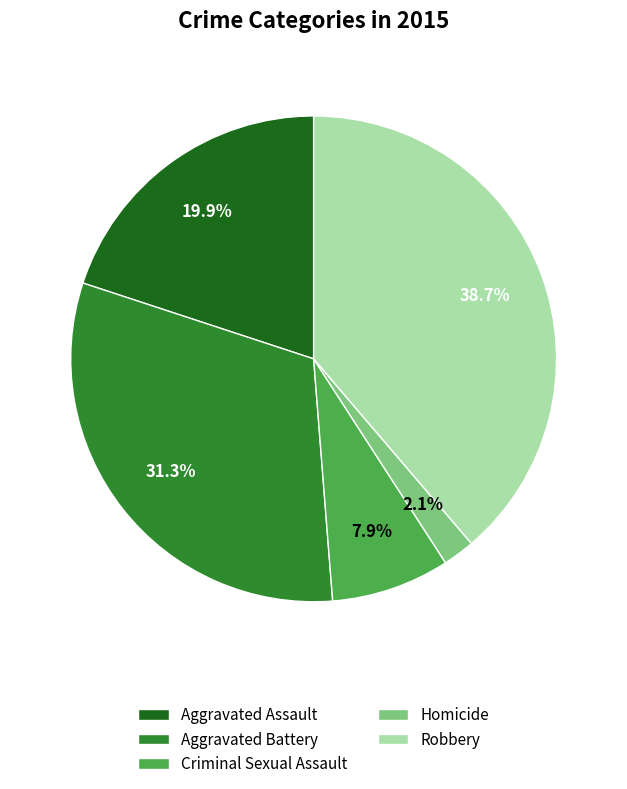

Which has a higher value, Aggravated Battery or Robbery?

Robbery